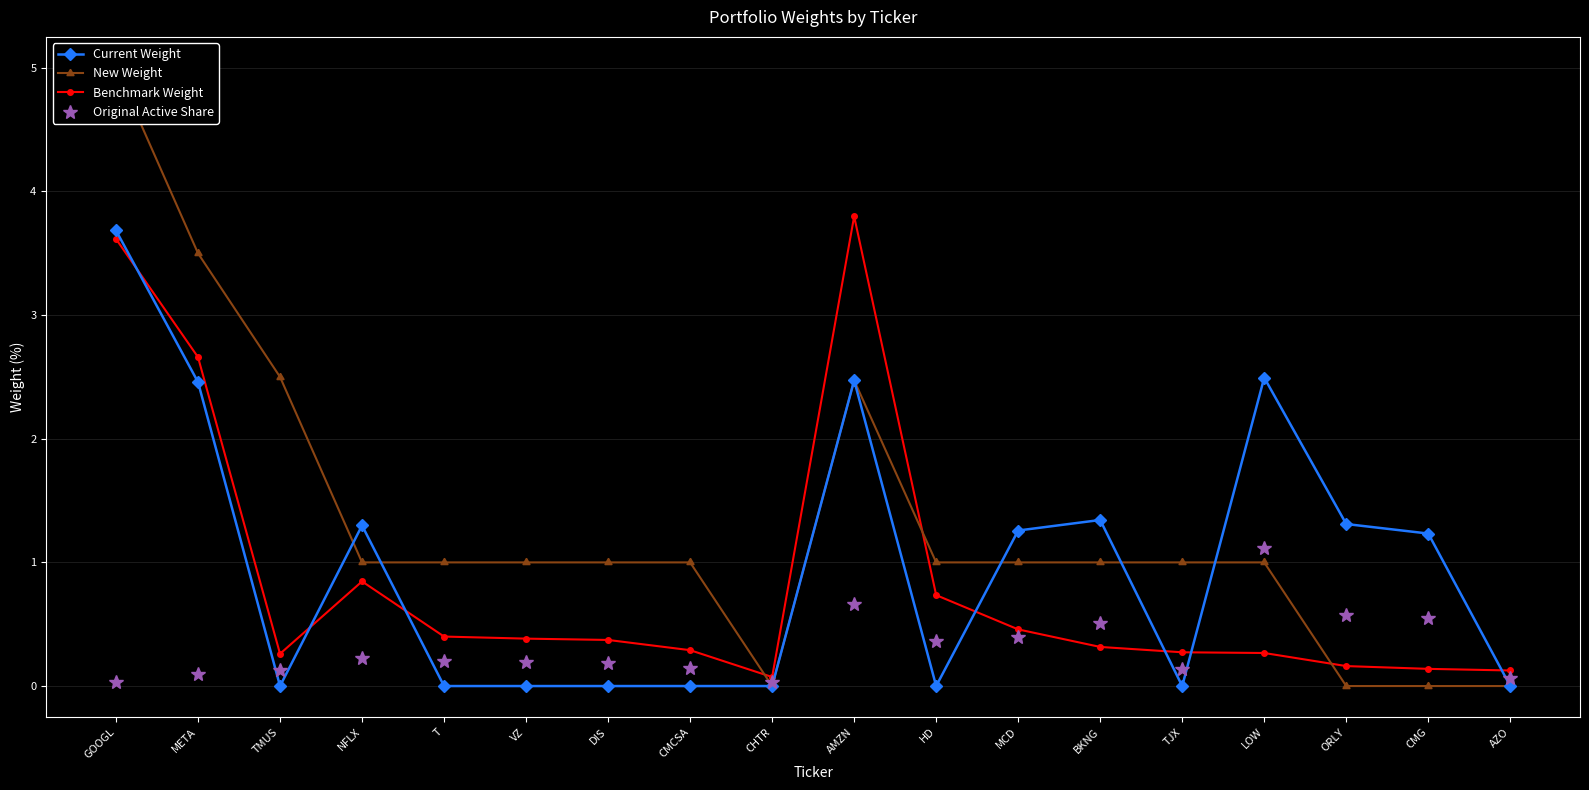

Where do New Weight and Original Active Share first cross each other?

CMCSA and CHTR